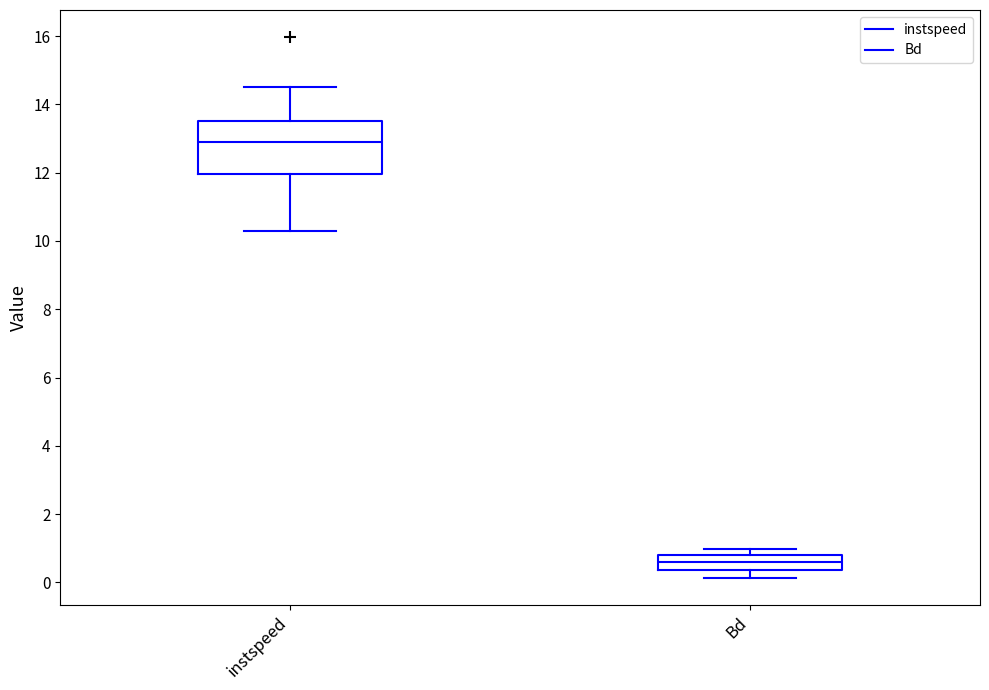

Reading left to right, read every box against the y-axis: the position of its median line, the range the box covers, and the ends of its whiskers. The values are not printed on the chart, so give them approximately, as read against the axis.

instspeed: median 12.8, box 12.0 to 13.6, whiskers 10.2 to 14.6
Bd: median 0.6, box 0.4 to 0.8, whiskers 0.2 to 1.0